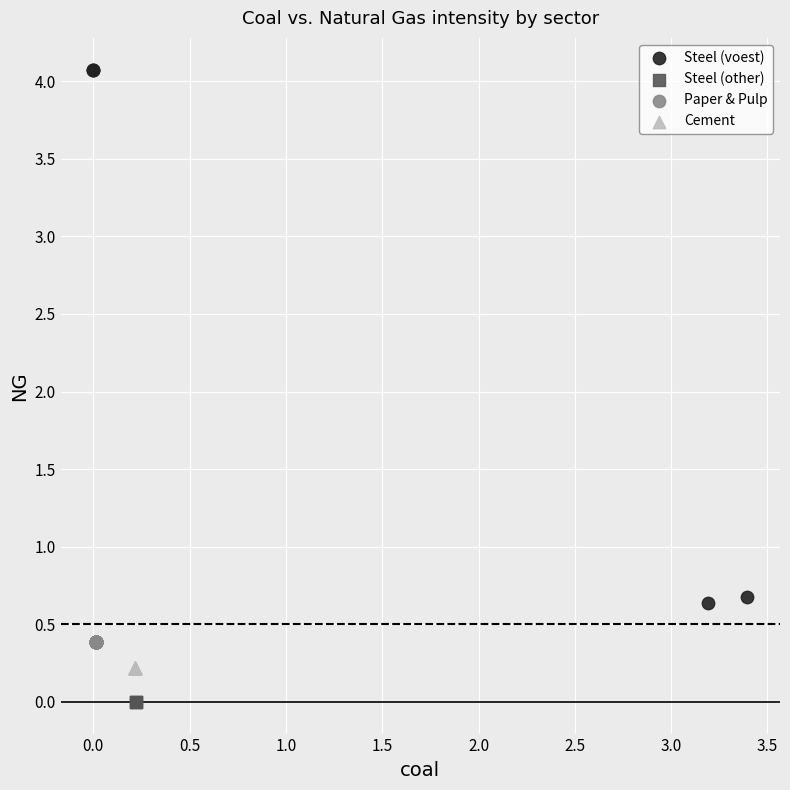

What are all the series names shown in the legend?

Steel (voest), Steel (other), Paper & Pulp, Cement